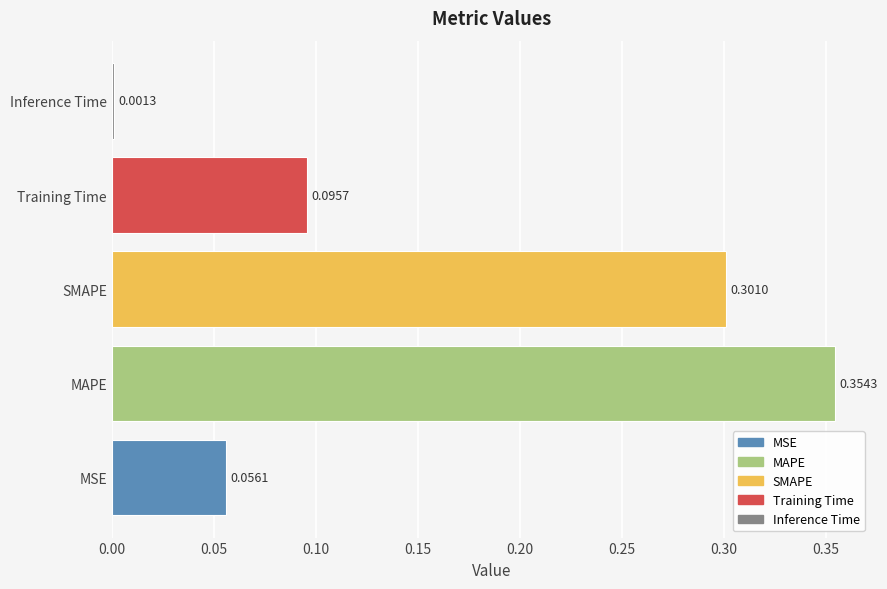

Which label corresponds to the largest value in the chart?

MAPE